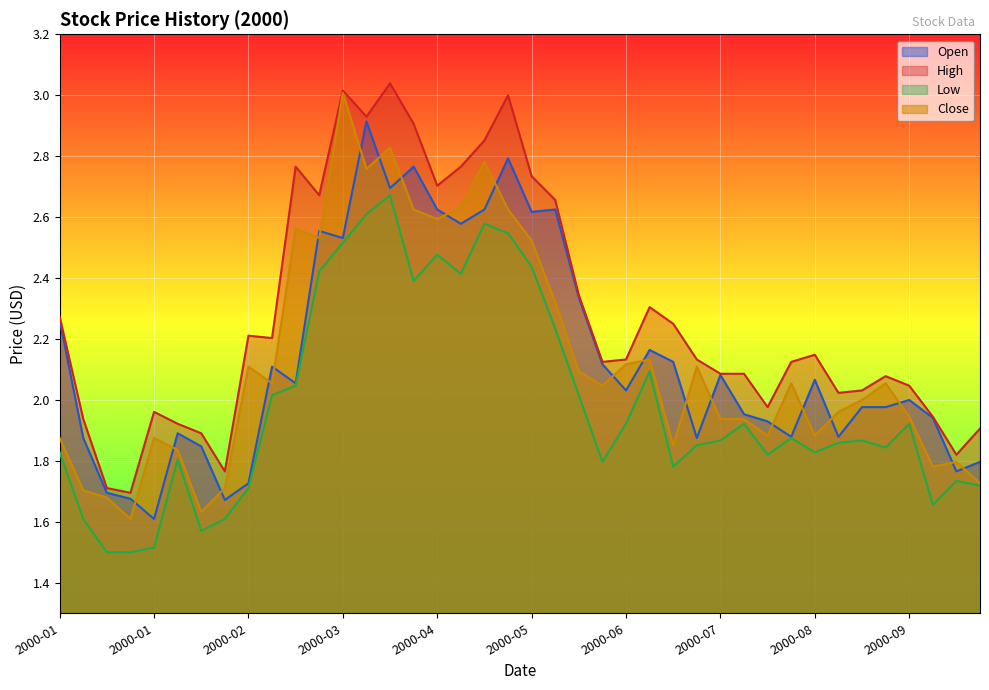

How many series are shown in this chart?

4